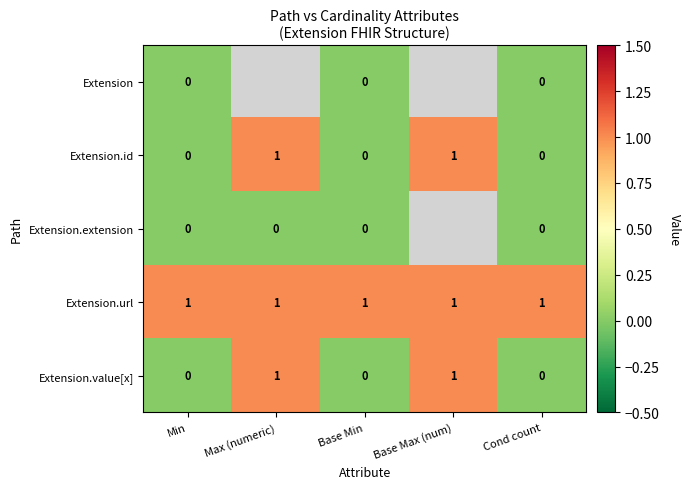

True or false: Extension.url has a value of 0 at Cond count.

False